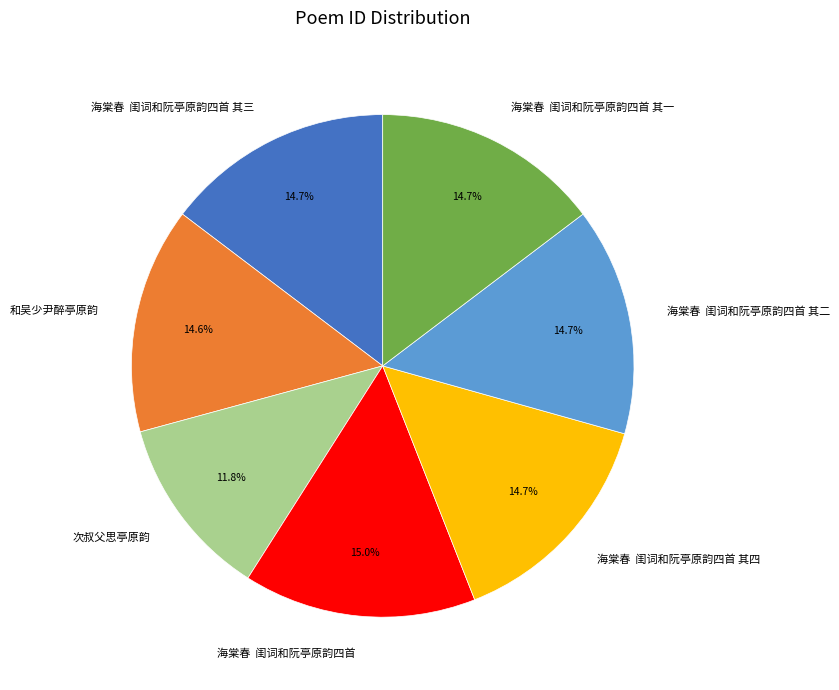

Which has a higher value, 次叔父思亭原韵 or 海棠春 闺词和阮亭原韵四首 其一?

海棠春 闺词和阮亭原韵四首 其一